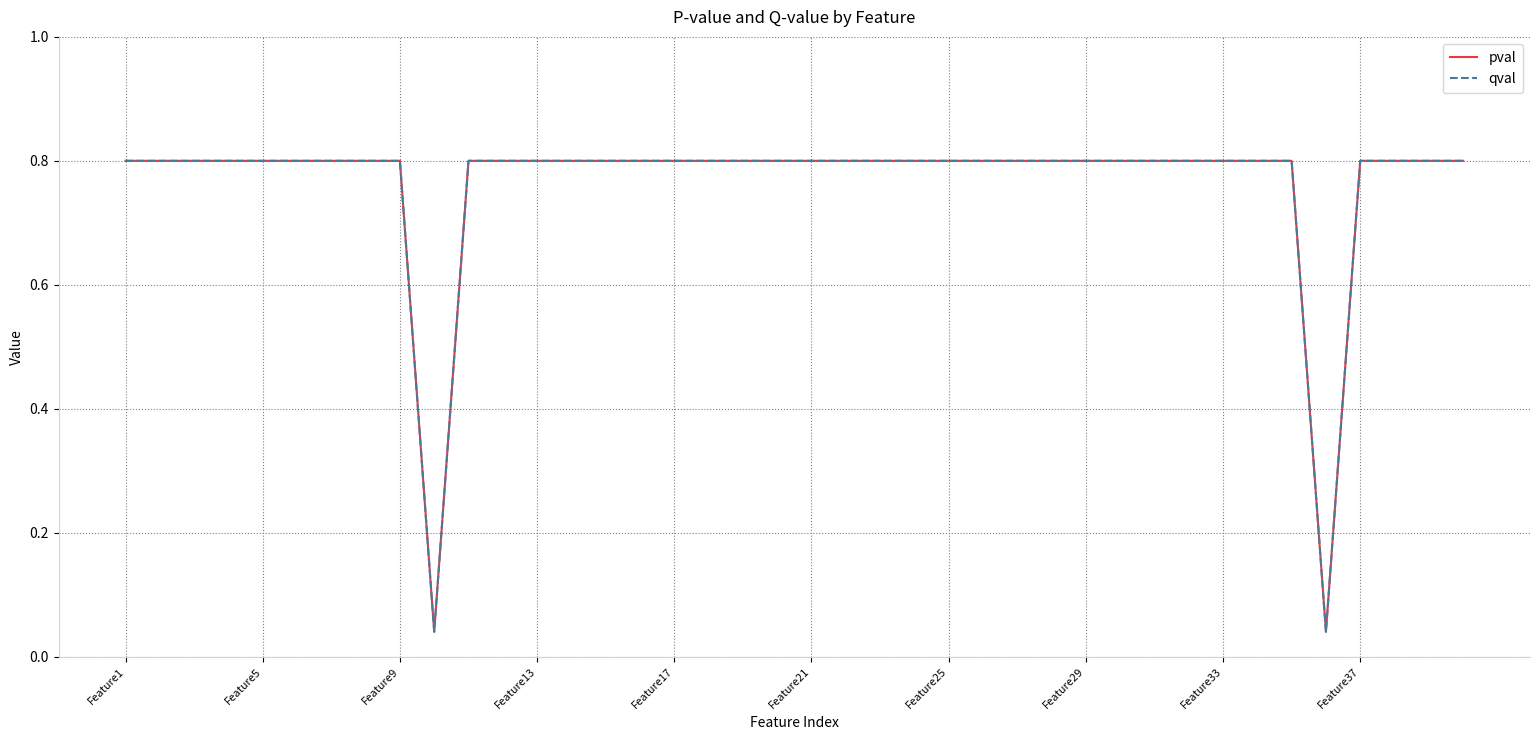

Rank the series by their maximum value, from highest to lowest.

pval, qval